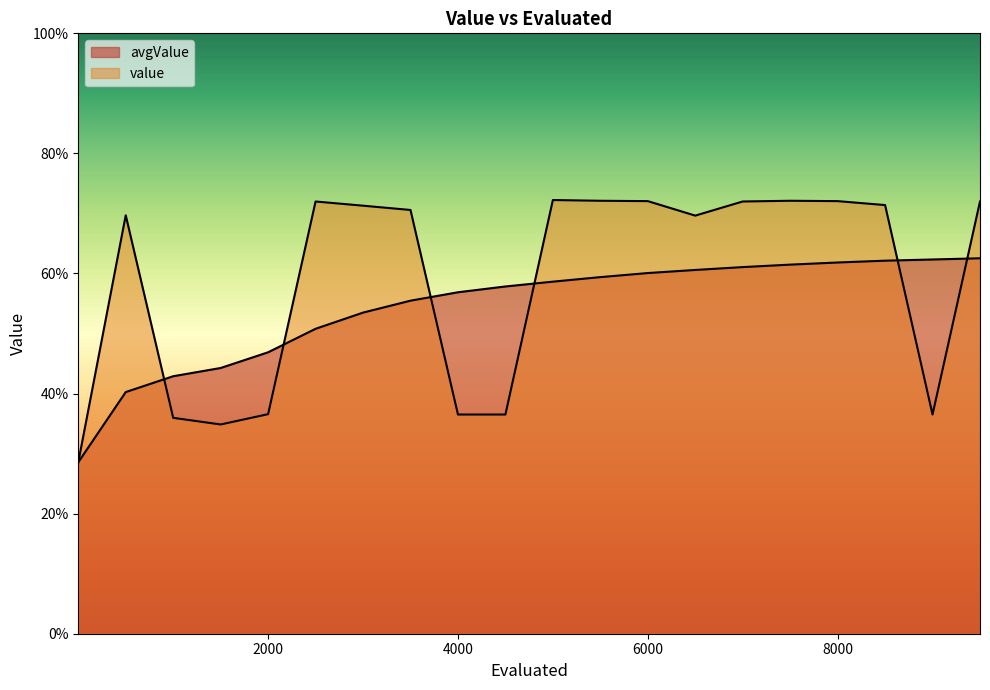

How many distinct data groups are displayed?

2